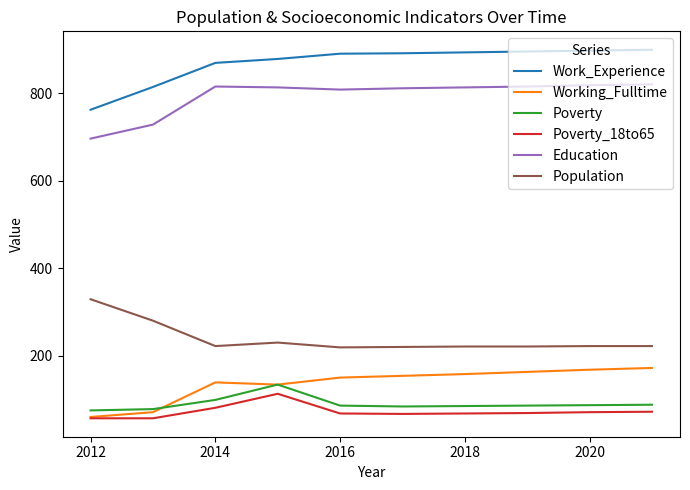

What is the highest value of the Working_Fulltime series?

172